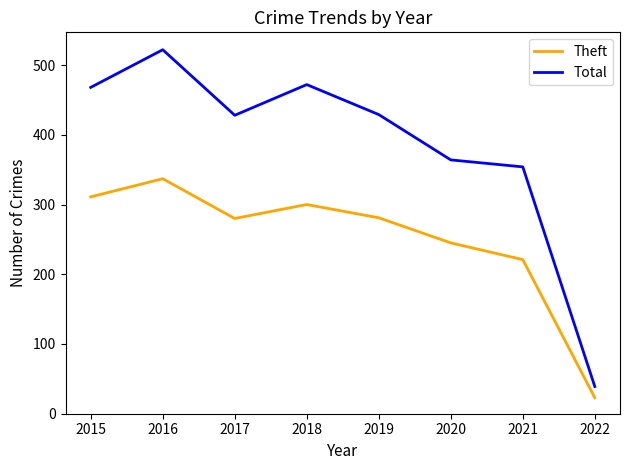

True or false: Theft and Total intersect in this chart.

False